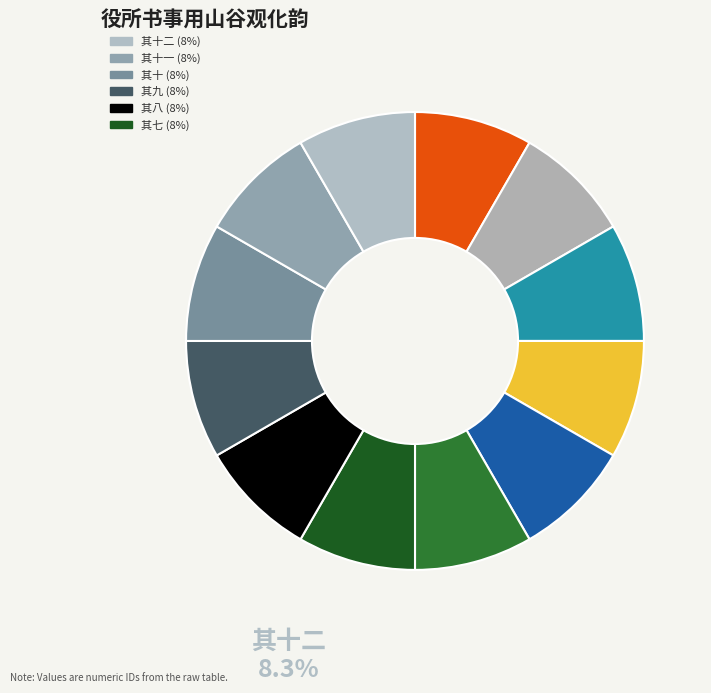

Count the number of slices in the pie.

12